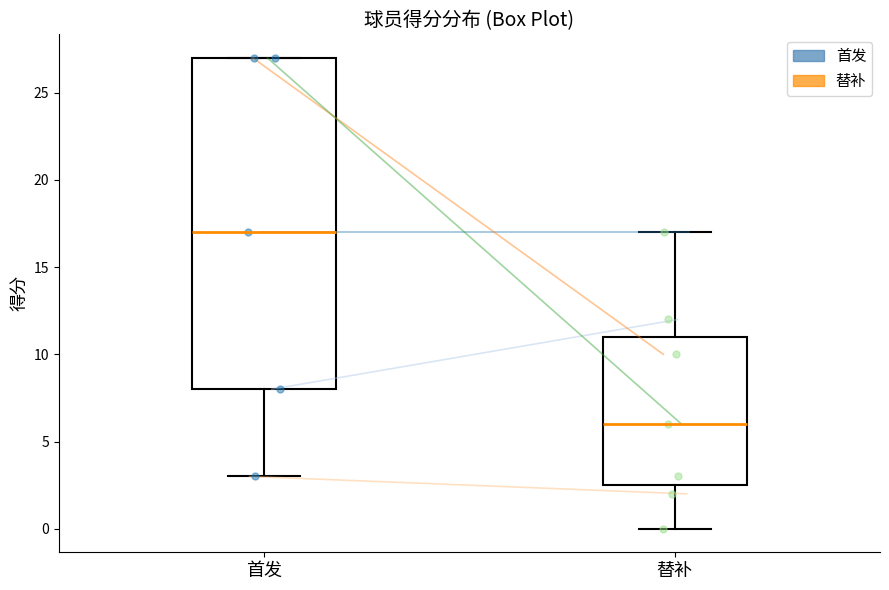

Reading left to right, transcribe this box plot: for each box, give where its median line is, the range the box spans, and where its two whiskers end, as read against the y-axis. The values are not printed on the chart, so give them approximately, as read against the axis.

首发: median 17.0, box 8.0 to 27.0, whiskers 3.0 to 27.0
替补: median 6.0, box 2.5 to 11.0, whiskers 0.0 to 17.0